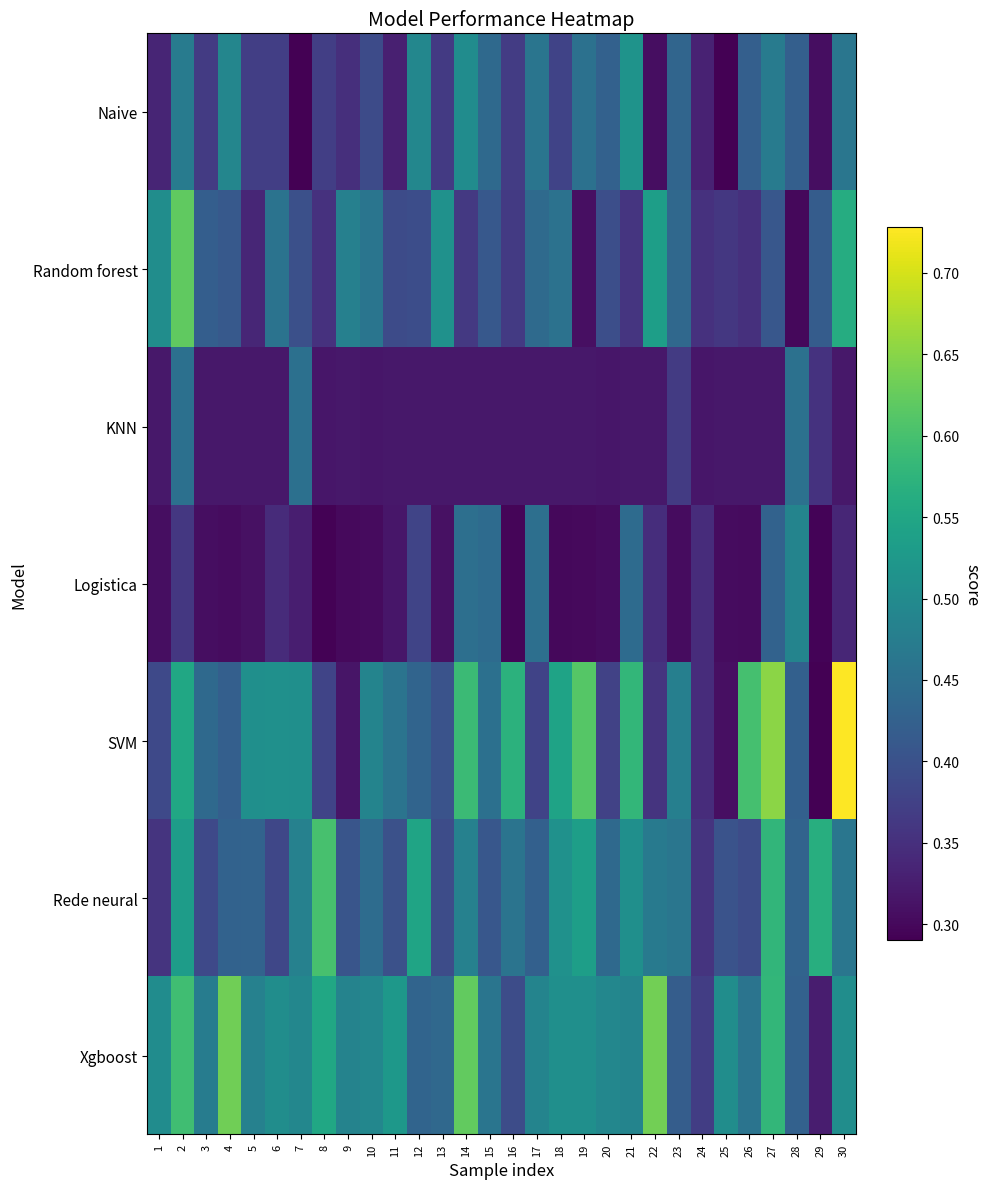

Count the number of data series in this chart.

7